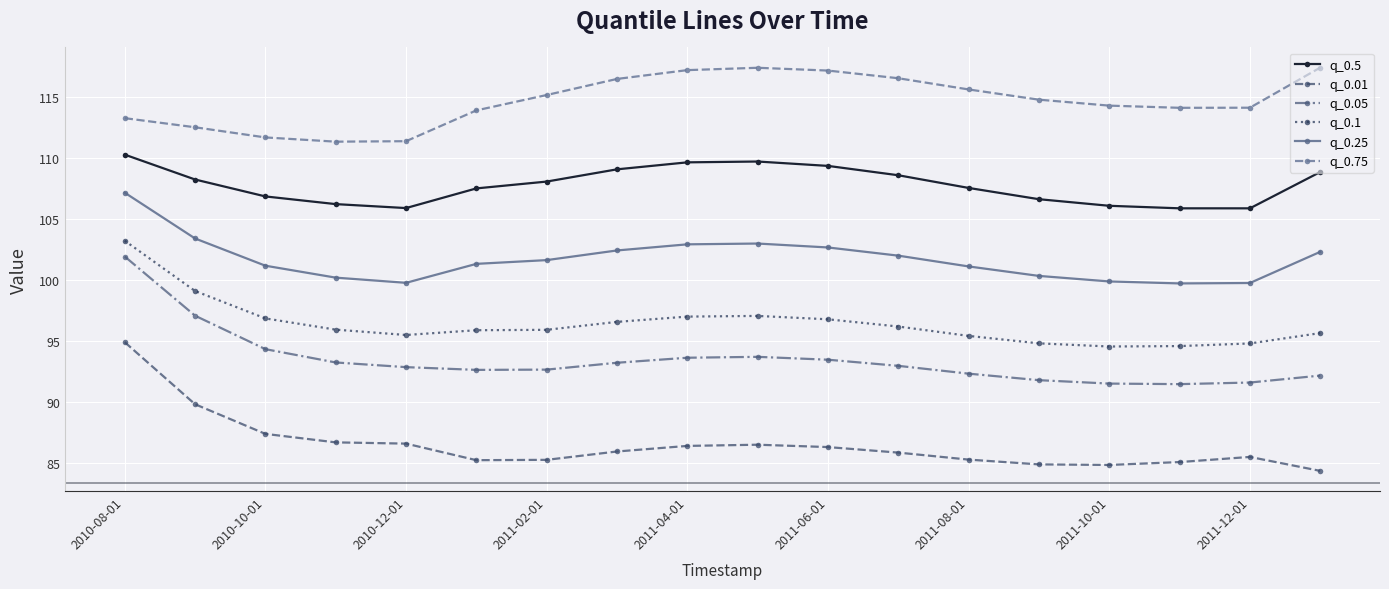

What is the minimum value for q_0.25?

99.7